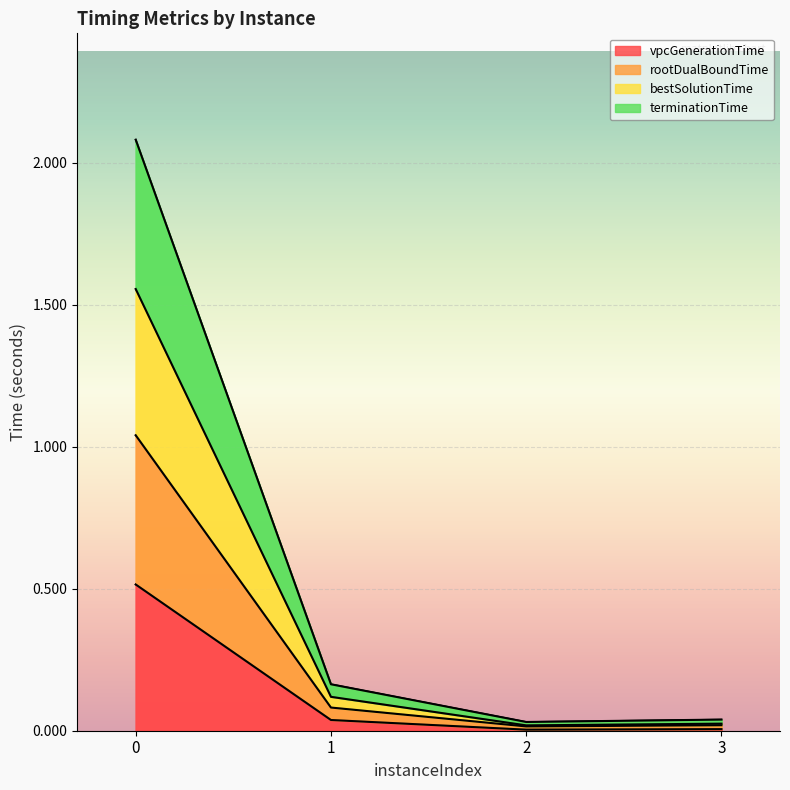

True or false: bestSolutionTime and terminationTime cross at least once.

False